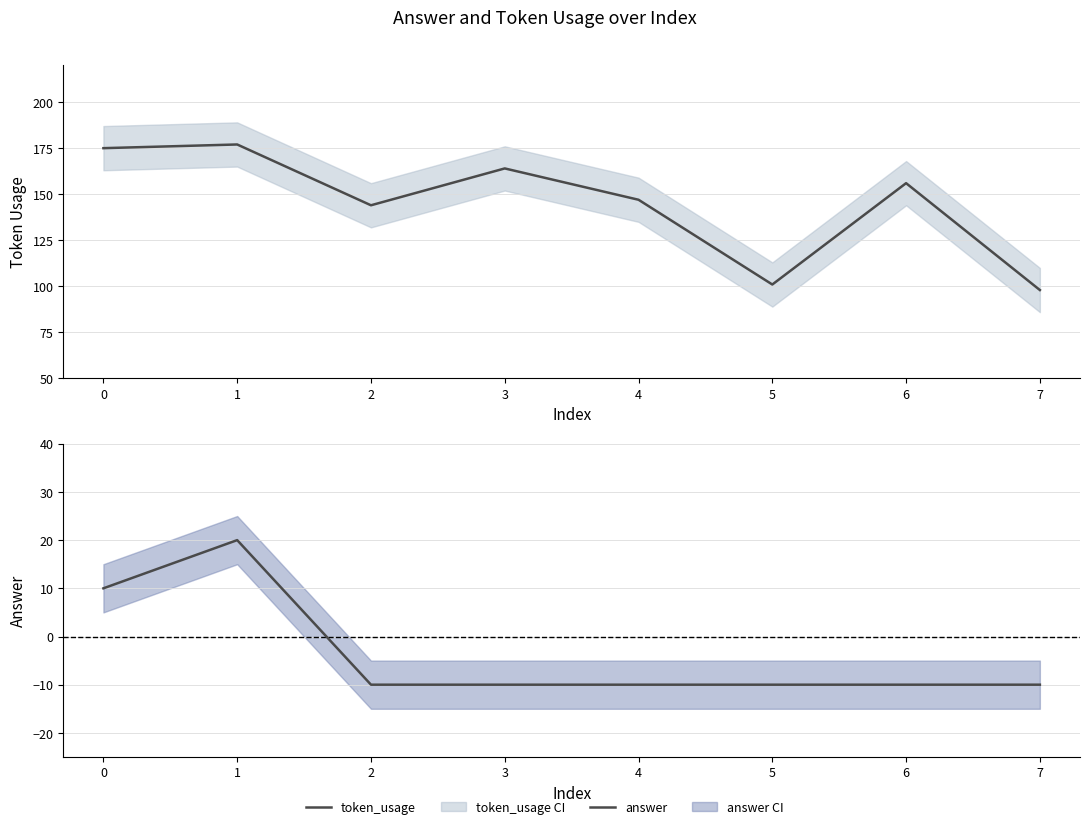

Count the answer values in the range -10 to 10.

7